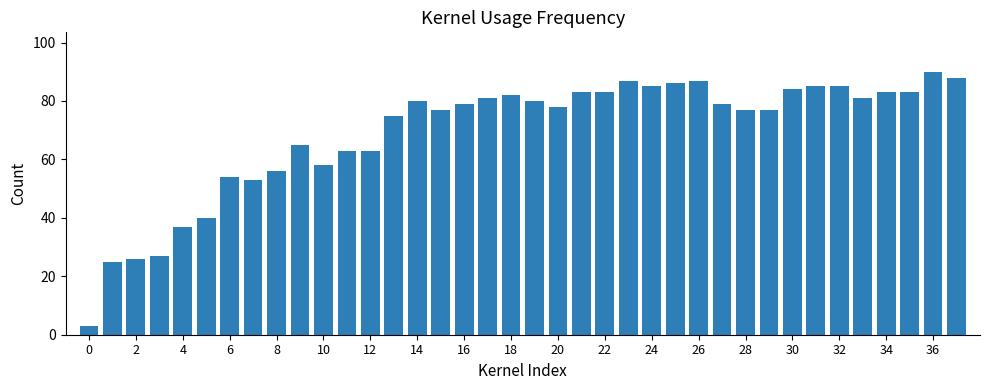

What is the difference between the second highest and minimum values?

85